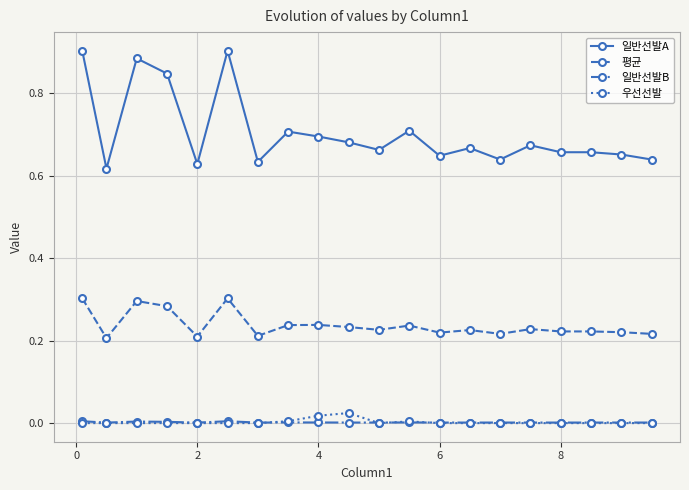

Which series has the largest total across all categories?

일반선발A